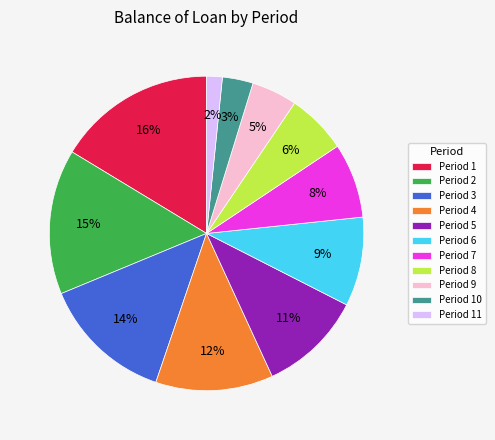

Do Period 10 and Period 7 together represent more than half of the pie?

No